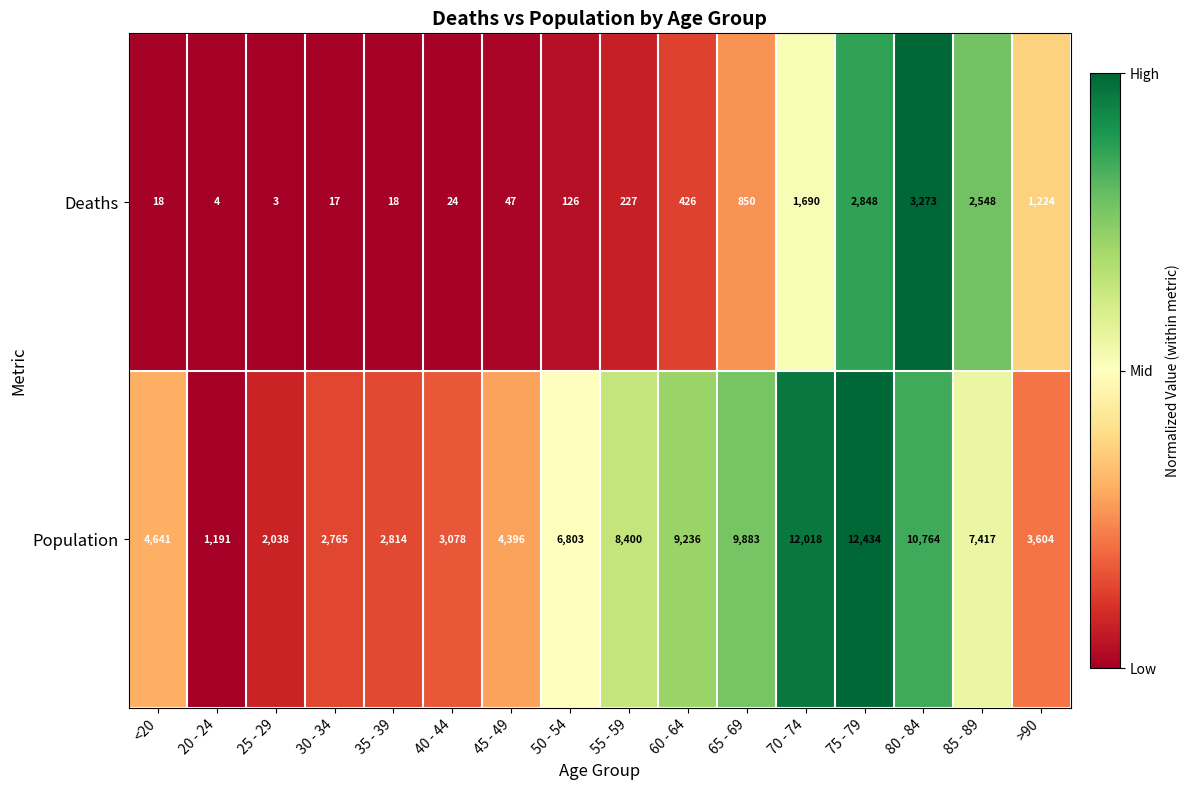

At which category does the chart reach its minimum across all series?

25 - 29